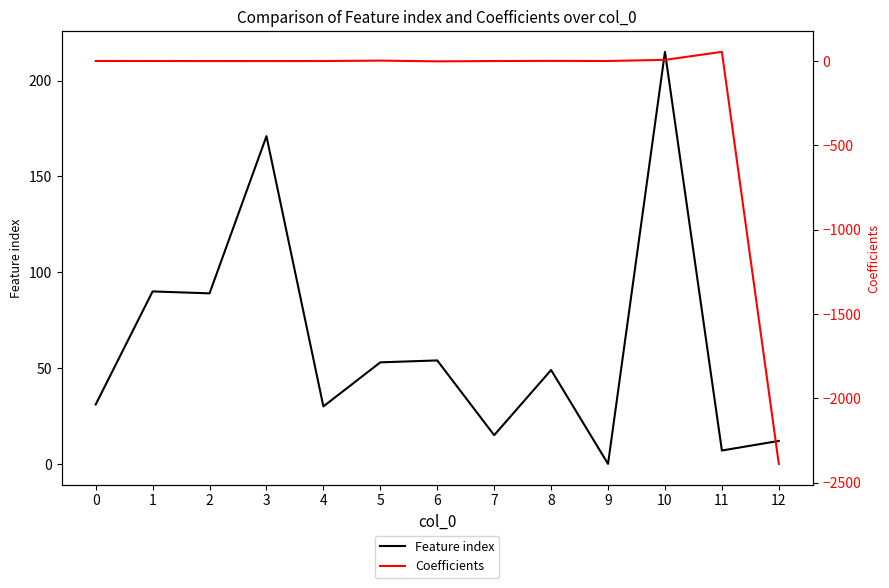

At which label does Feature index first exceed 49?

1